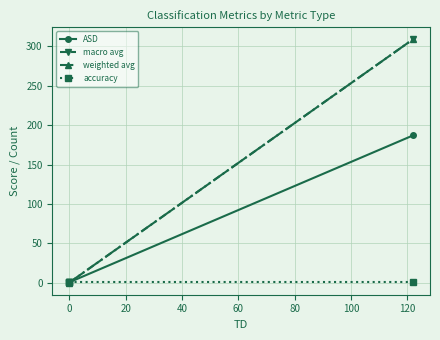

The ASD series shows 0.1 at −20. True or false?

False